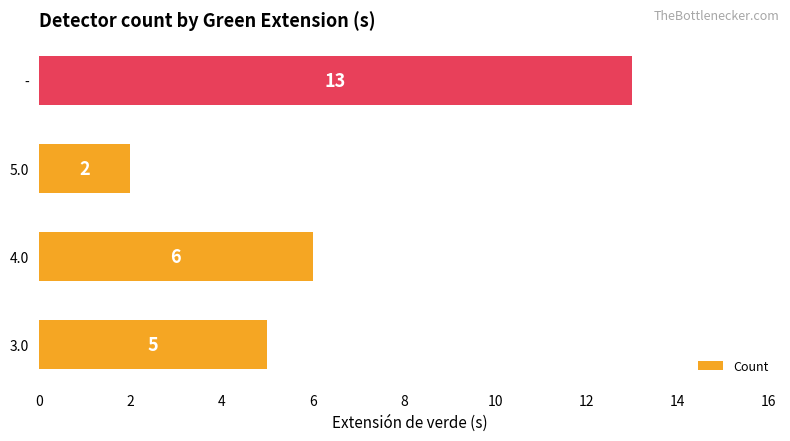

Reading bottom to top, transcribe all the data shown in this chart.

5	6	2	13